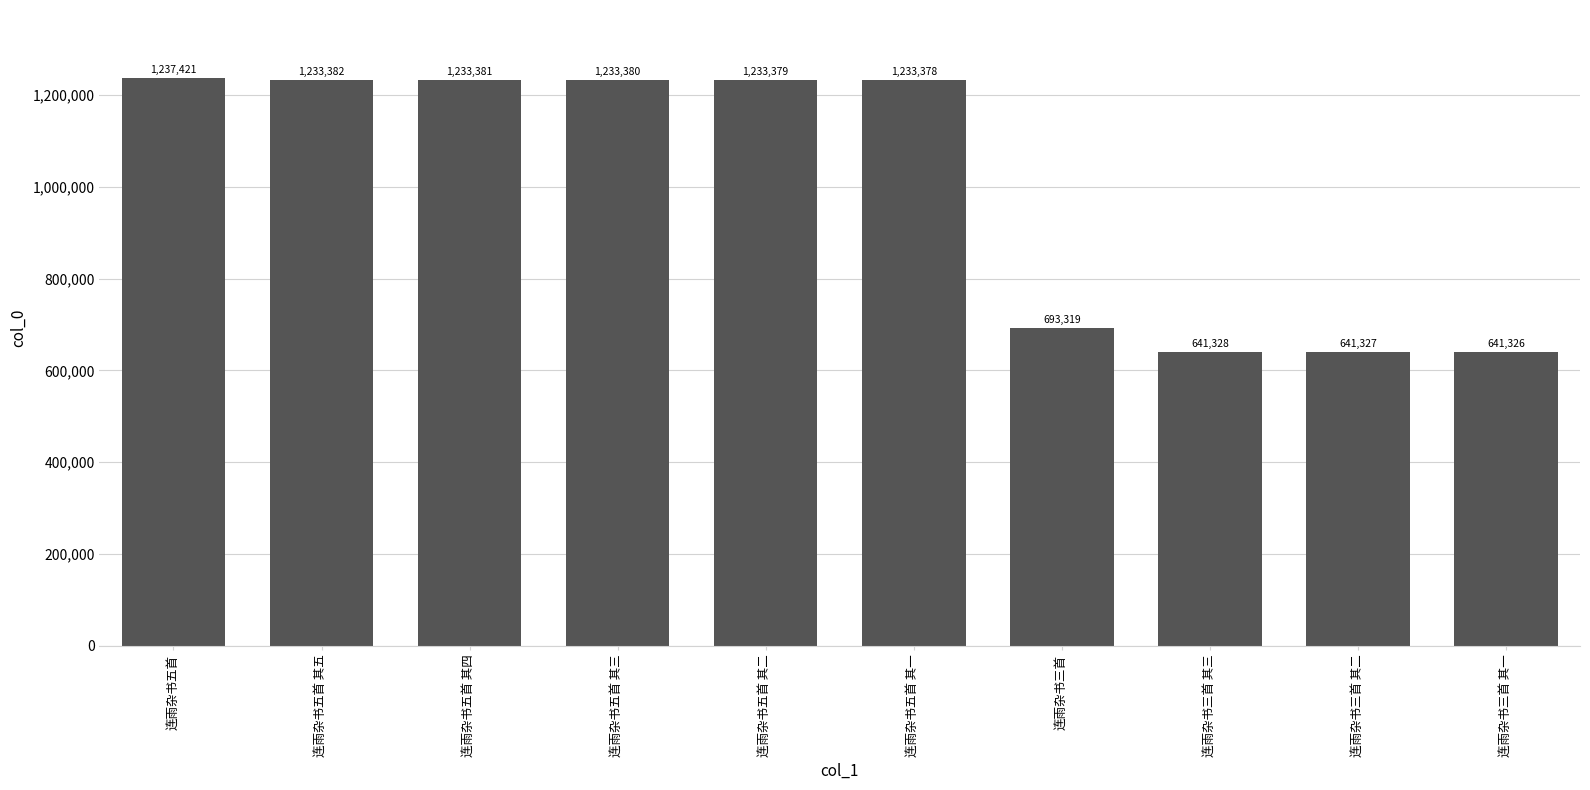

What is the change in value from 连雨杂书五首 to 连雨杂书五首 其一?

-4043